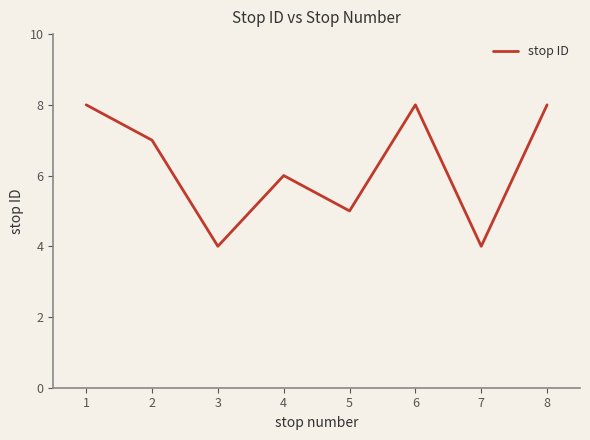

How many series are shown in this chart?

1